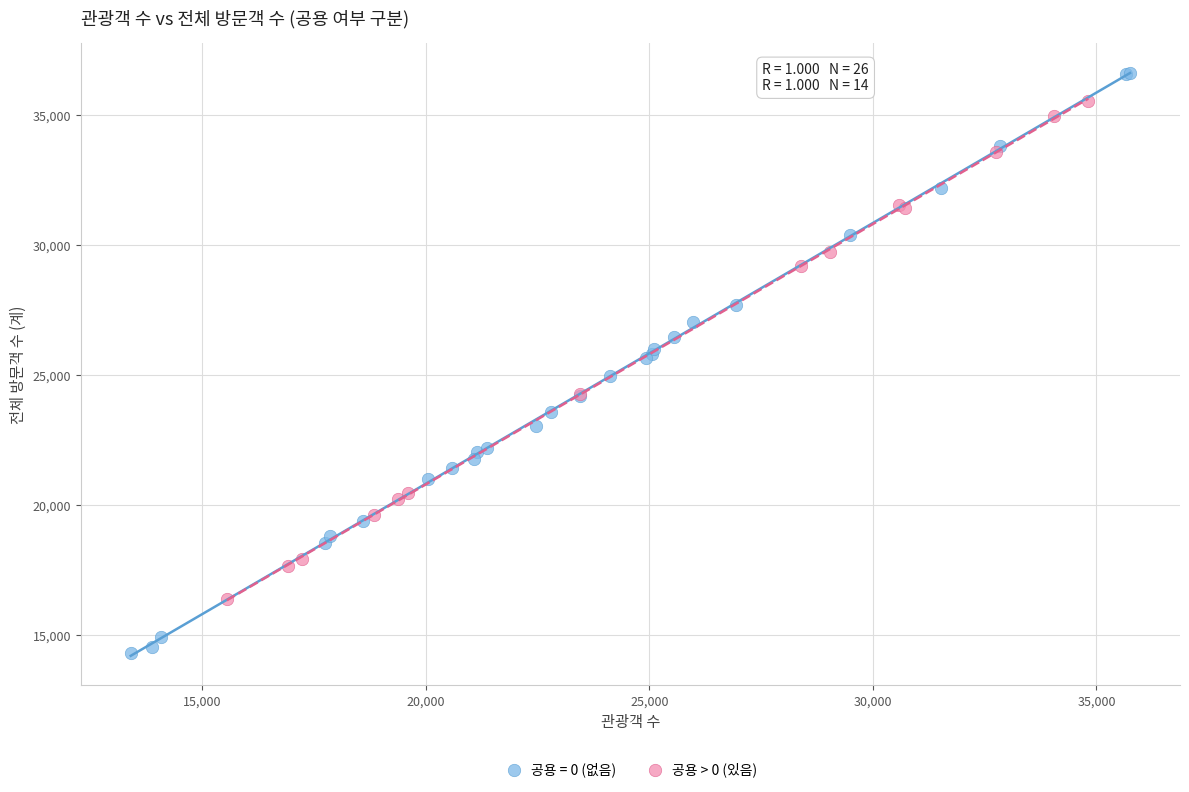

Which series reaches the maximum Y coordinate?

공용 = 0 (없음)